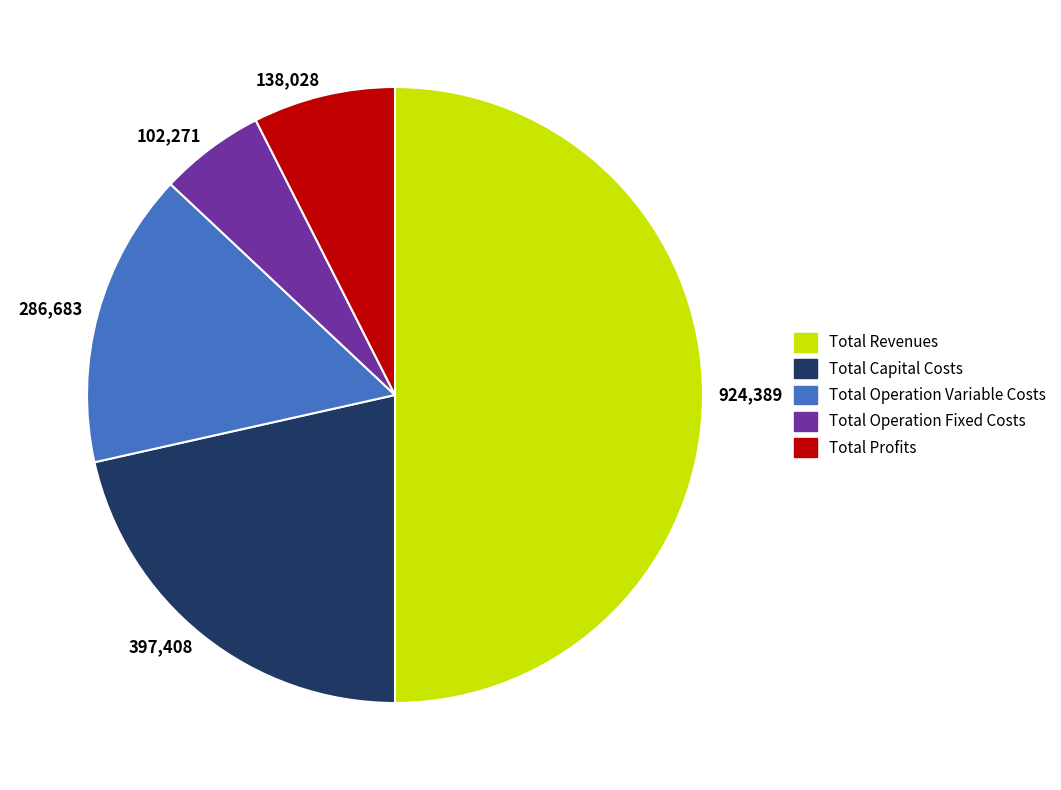

Is it true that 102,271 is 1% of the pie?

False